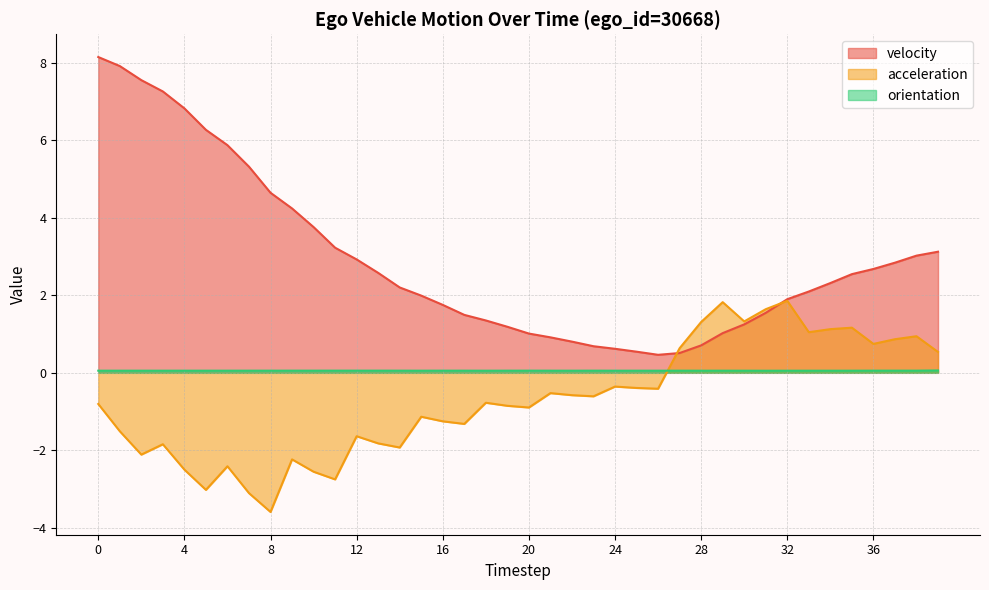

True or false: velocity has a value of 7.9 at 1.

True